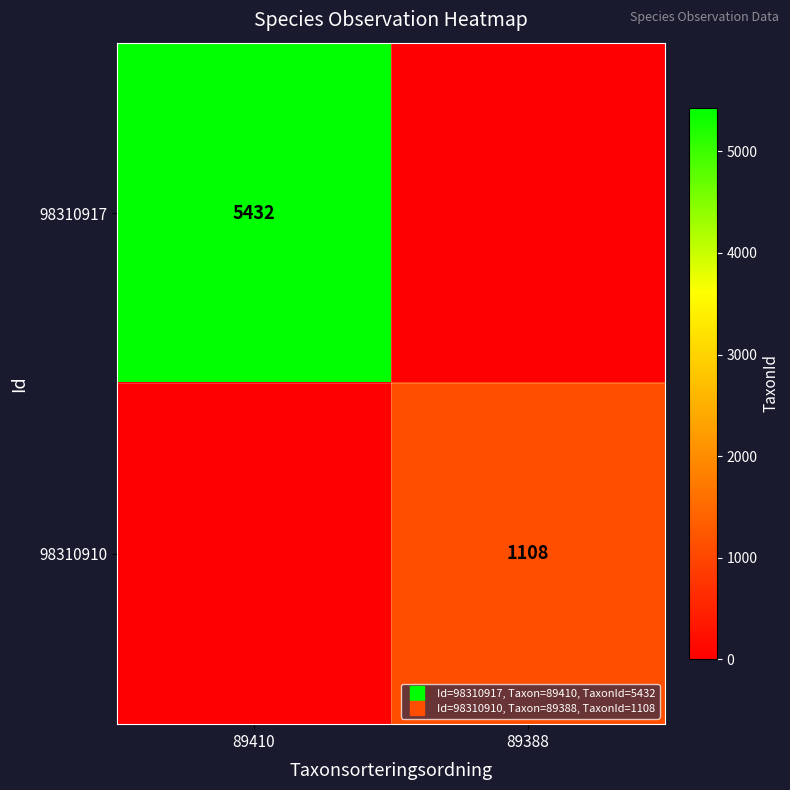

Which series has the largest total across all categories?

98310917